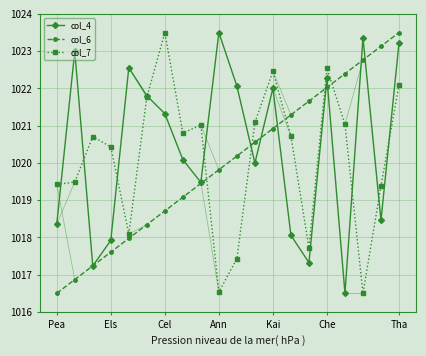

What is the value of the col_4 point at the 6th from the left?

1021.8